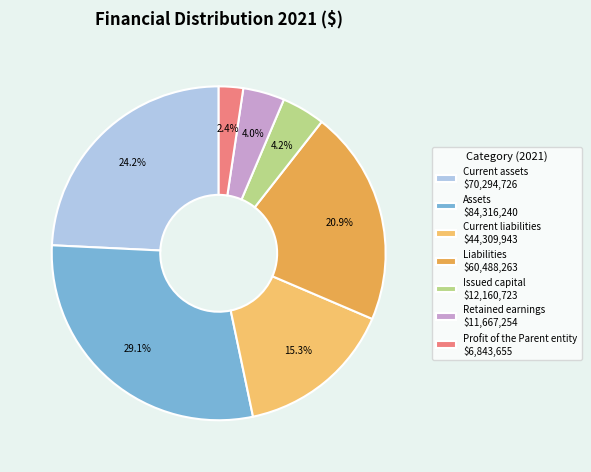

What percentage is NOT represented by Profit of the Parent entity $6,843,655?

97.6%